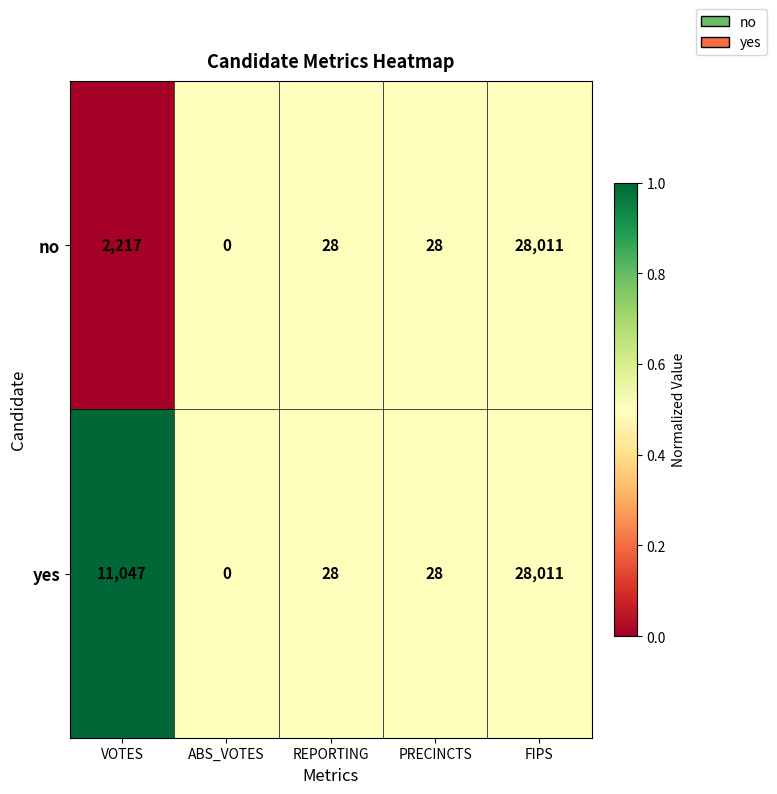

What is the total value across all series at PRECINCTS?

56